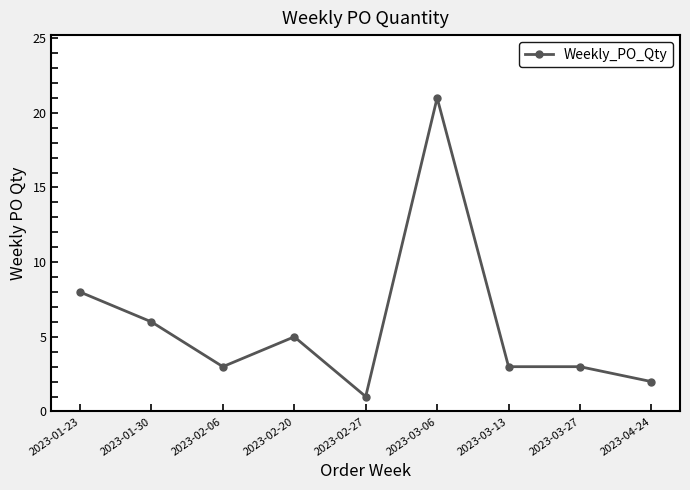

Reading right to left, extract all data points from this chart.

2	3	3	21	1	5	3	6	8